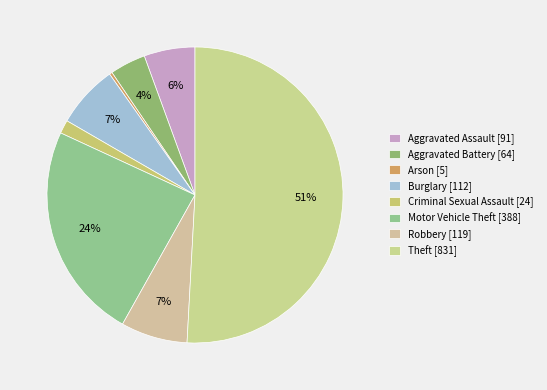

How many segments does this pie chart have?

8